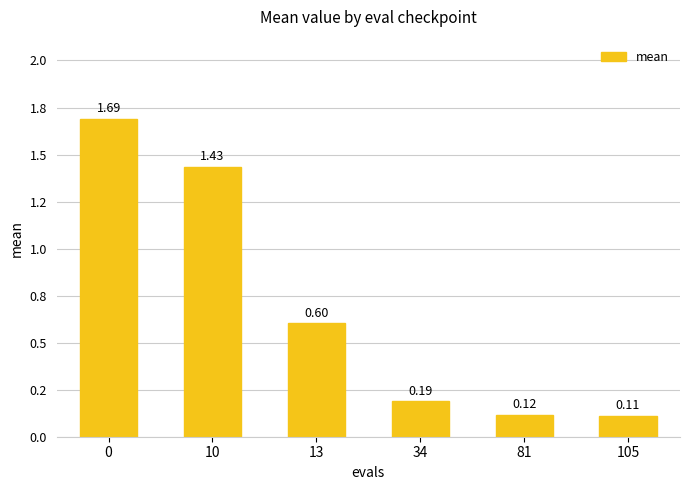

What is the difference between the maximum and second lowest values?

1.6